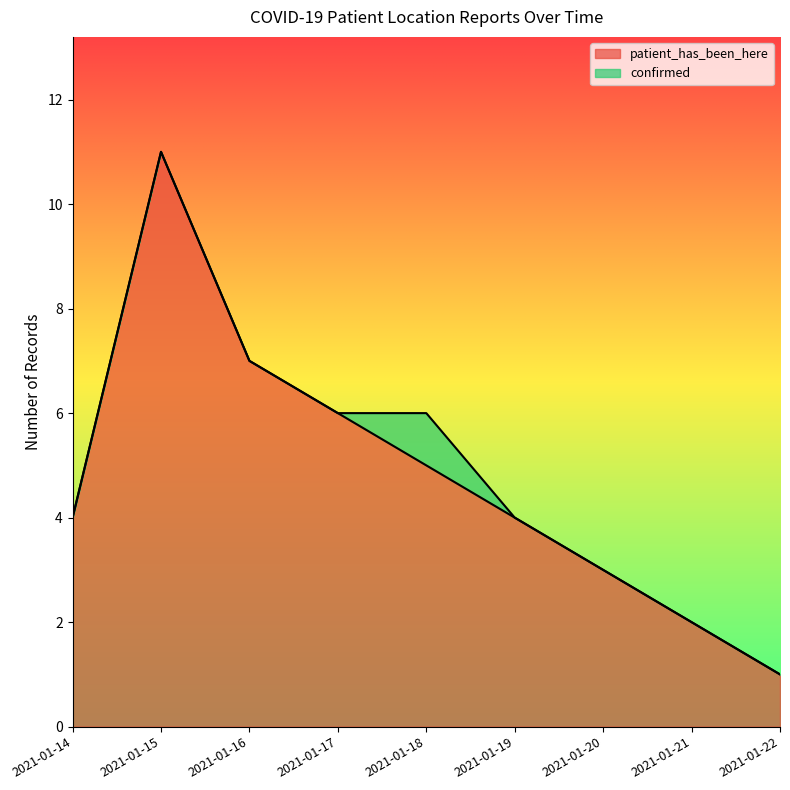

The value at 2021-01-16 is 12. True or false?

False